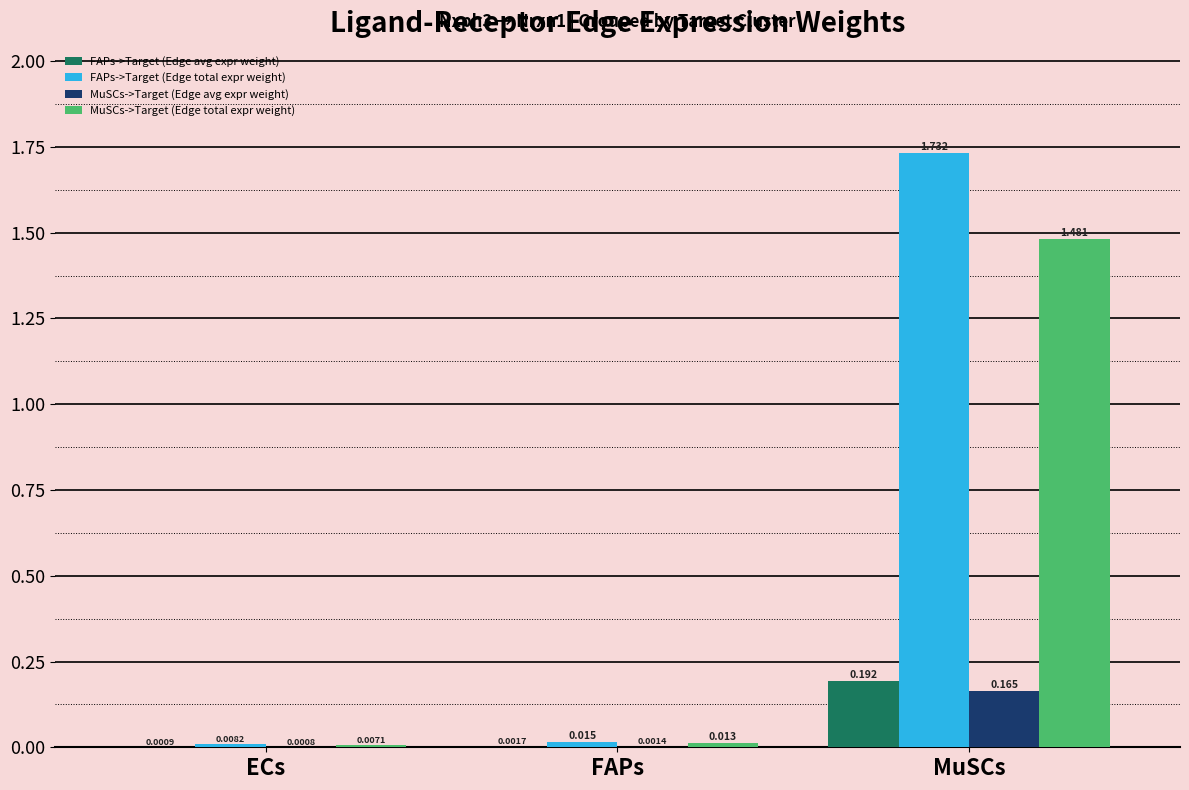

At which category is the sum across all series the highest?

MuSCs